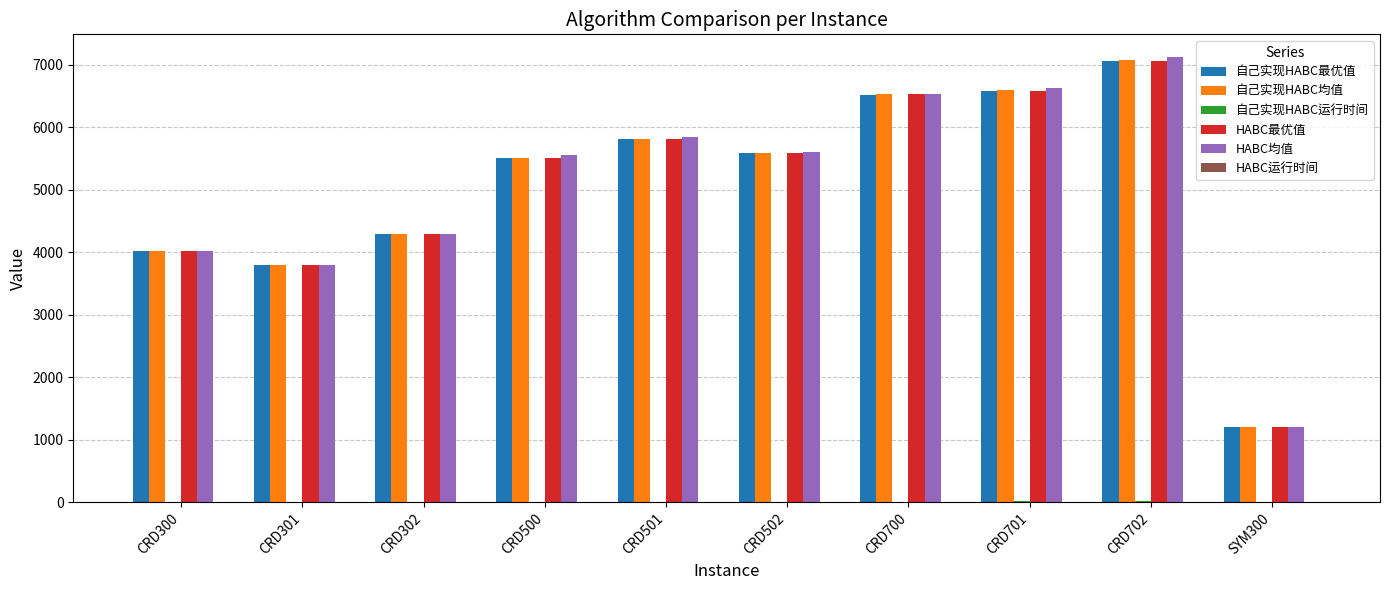

What value does the HABC均值 series have at CRD701?

6627.0